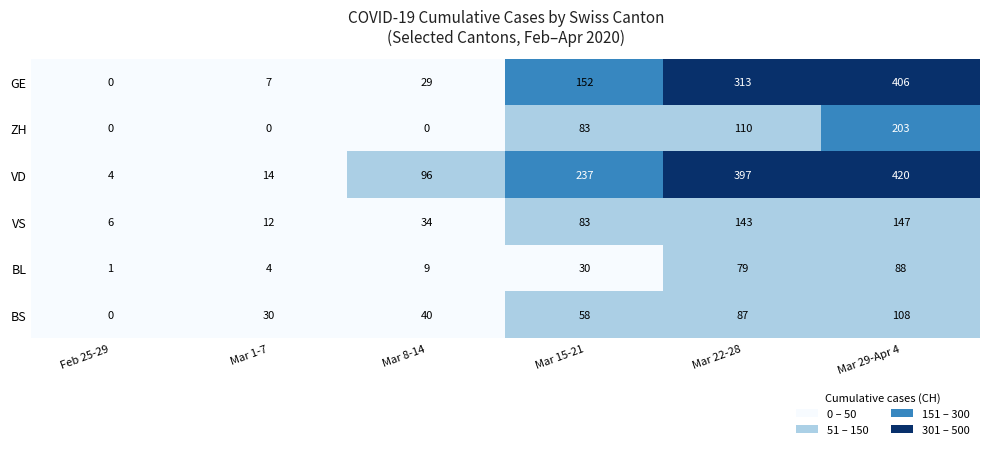

Which series has the largest total across all categories?

VD